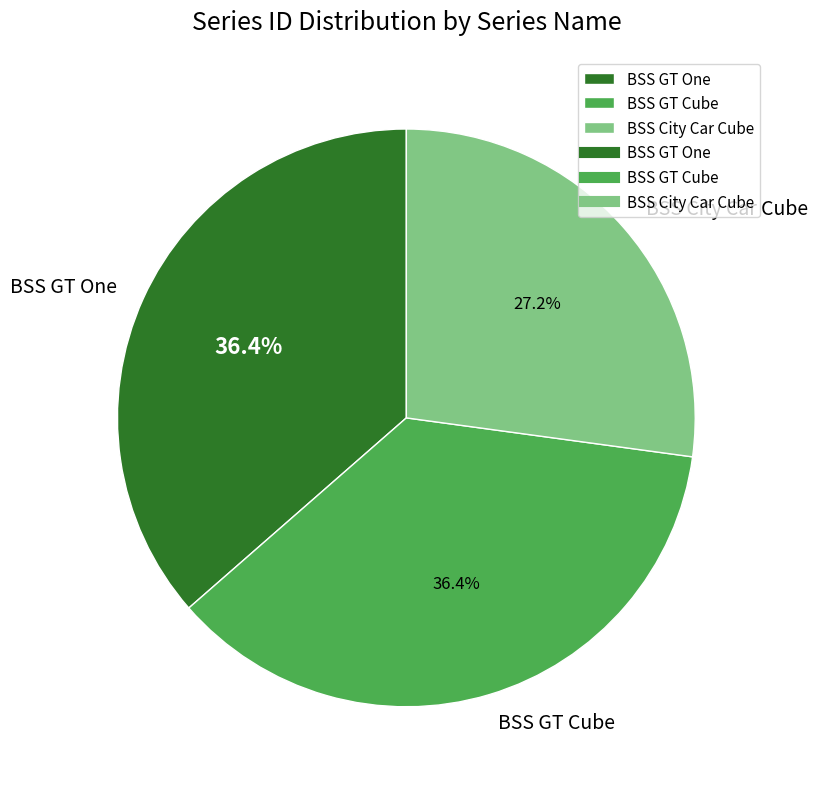

To the nearest percent, what percentage of the pie is BSS City Car Cube?

27%